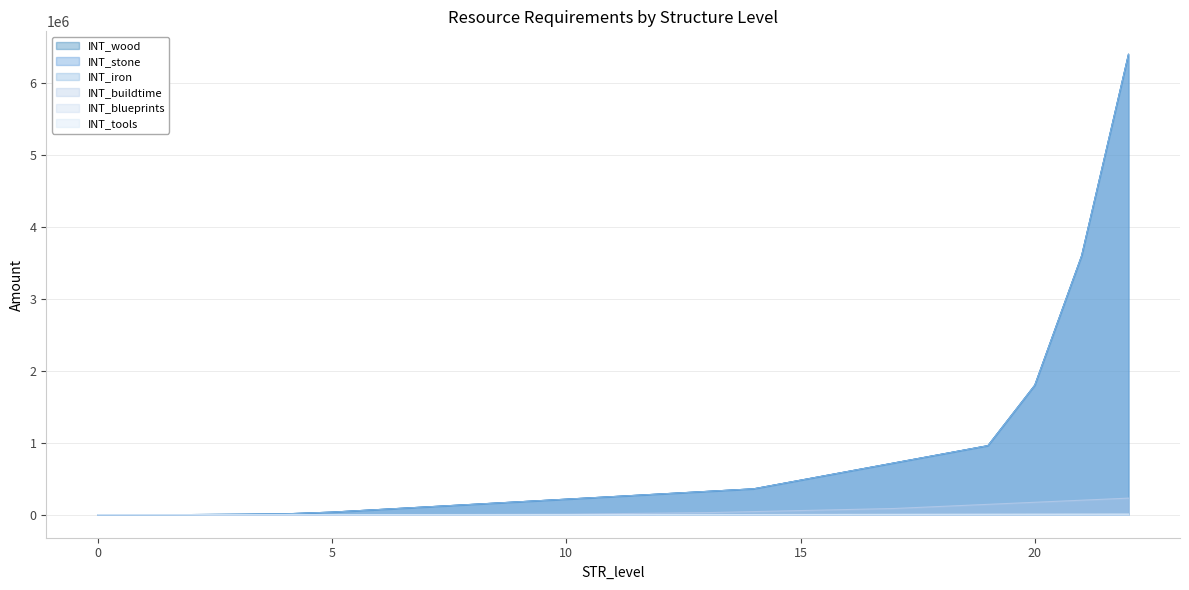

Count the number of data series in this chart.

6